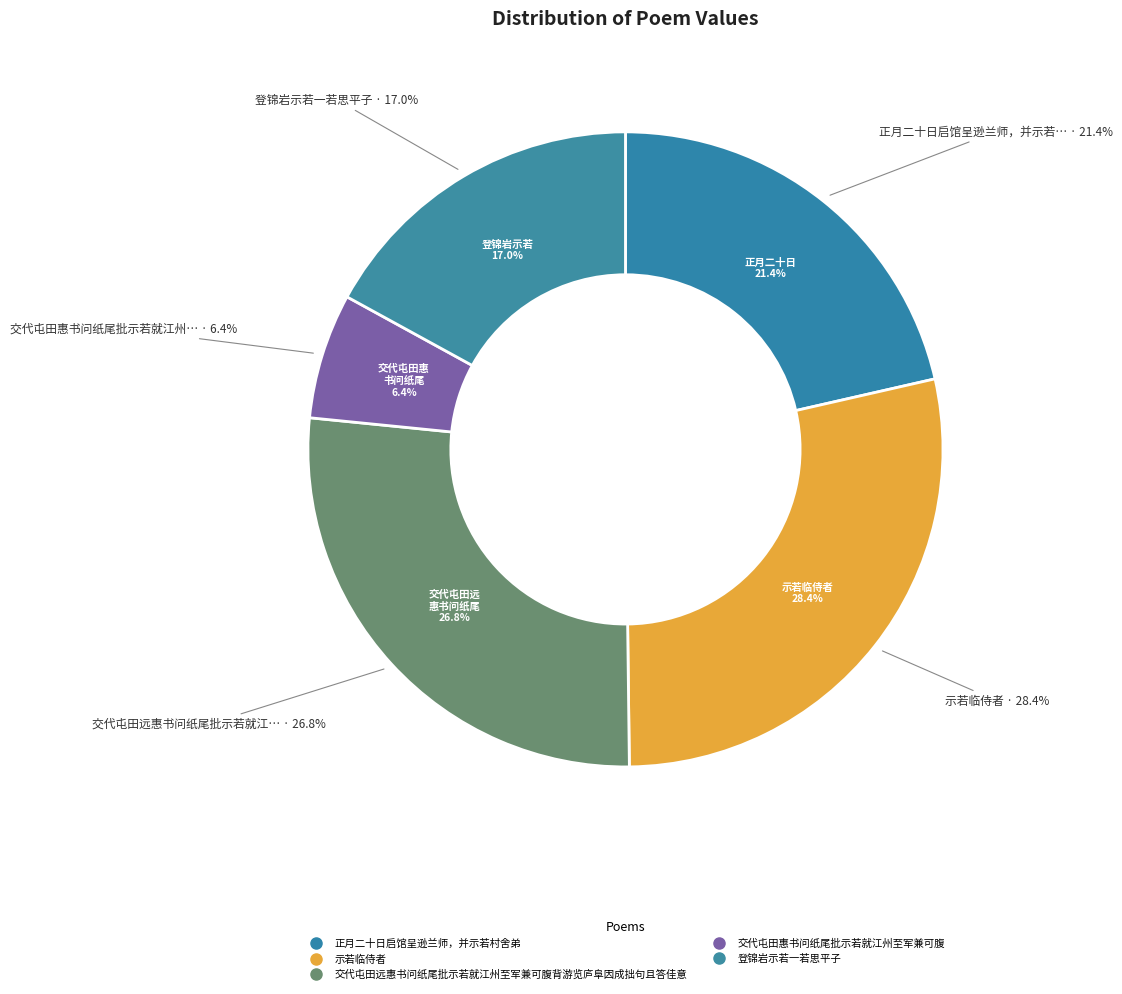

Do 交代屯田远惠书问纸尾批示若就江州至军兼可腹背游览庐阜因成拙句且答佳意 and 交代屯田惠书问纸尾批示若就江州至军兼可腹 together represent more than half of the pie?

No